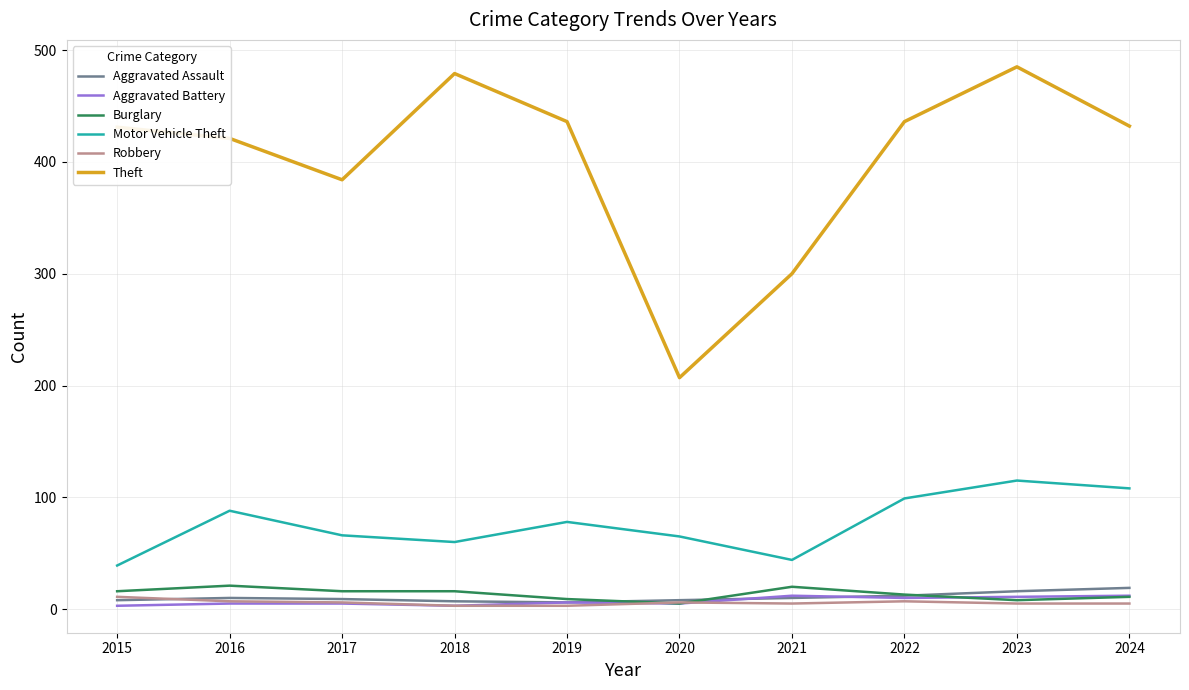

Which series has the largest range (max minus min)?

Theft